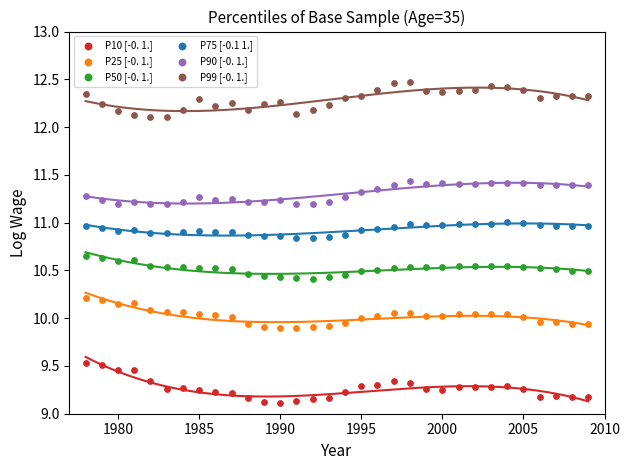

Which series has the widest spread of Y values?

P10 [-0. 1.]